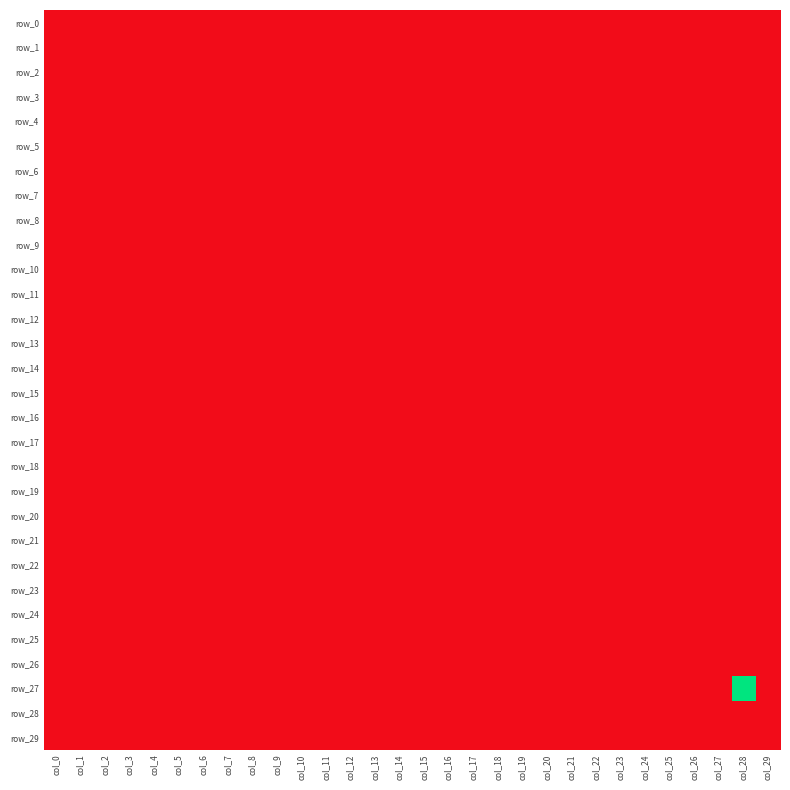

List the labels in order of row_17 value, smallest first.

col_0, col_1, col_2, col_3, col_4, col_5, col_6, col_7, col_8, col_9, col_10, col_11, col_12, col_13, col_14, col_15, col_16, col_17, col_18, col_19, col_20, col_21, col_22, col_23, col_24, col_25, col_26, col_27, col_28, col_29